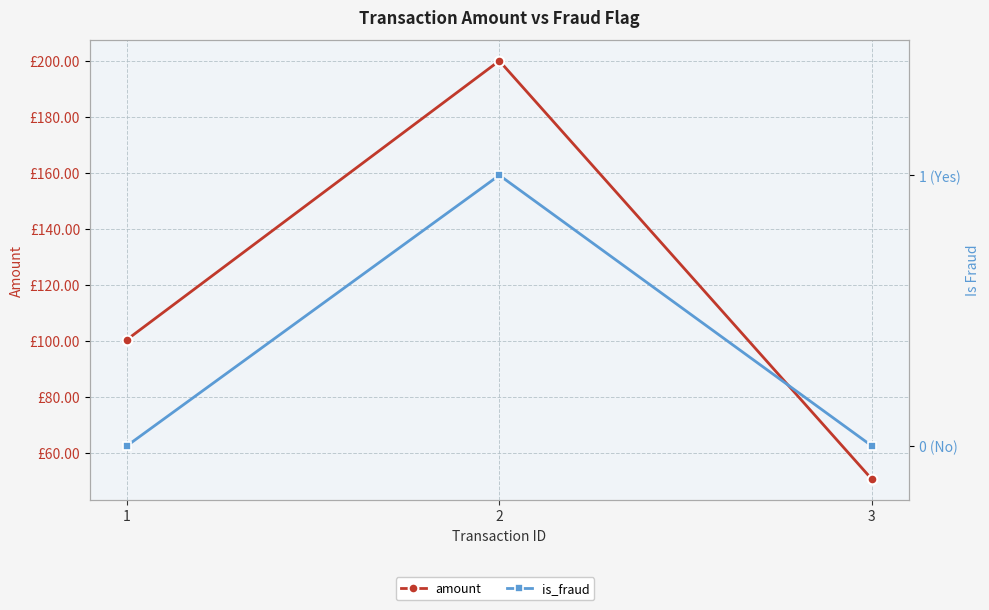

Which series changed the most between 1 and 3?

amount